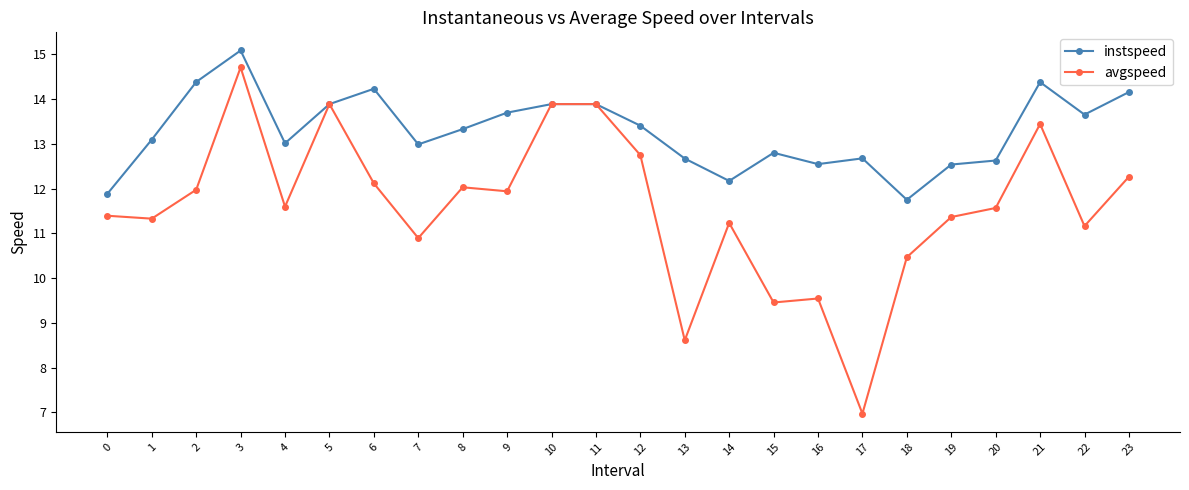

What are all the series names shown in the legend?

instspeed, avgspeed